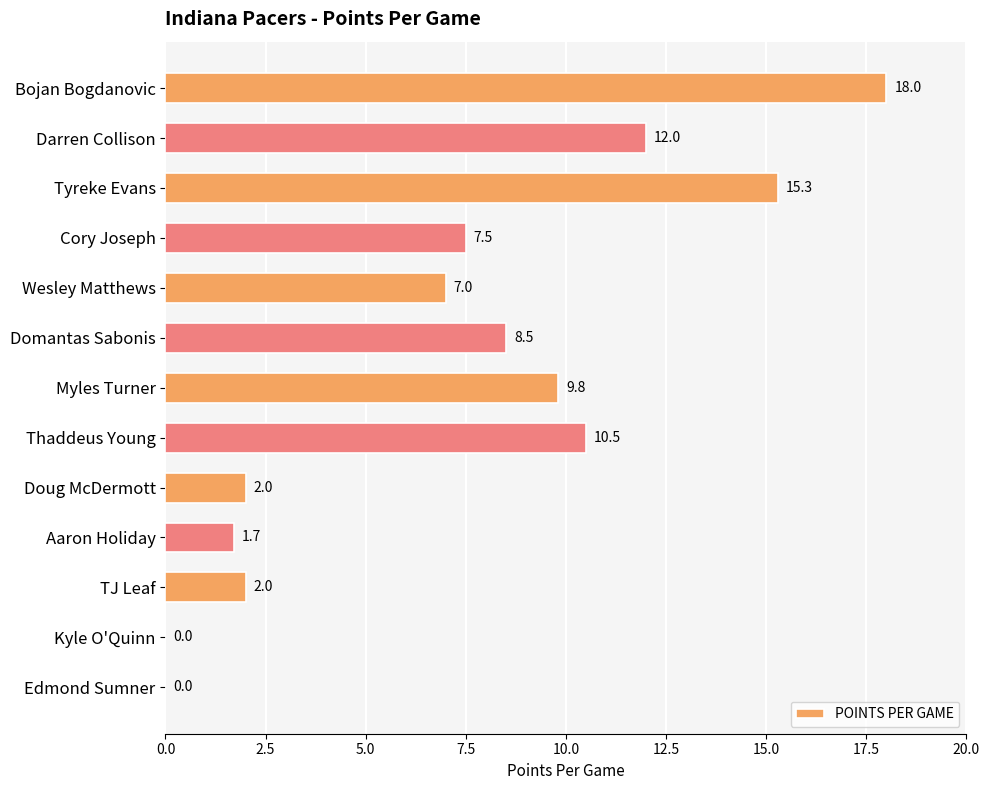

The value at Wesley Matthews is 7.0. True or false?

True